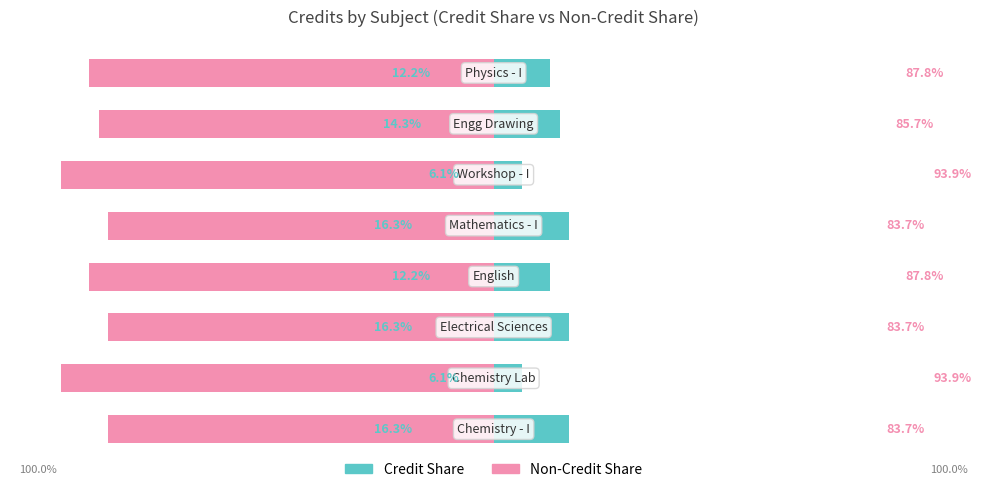

Which series changed the most between 3 and 5?

Non-Credit Share